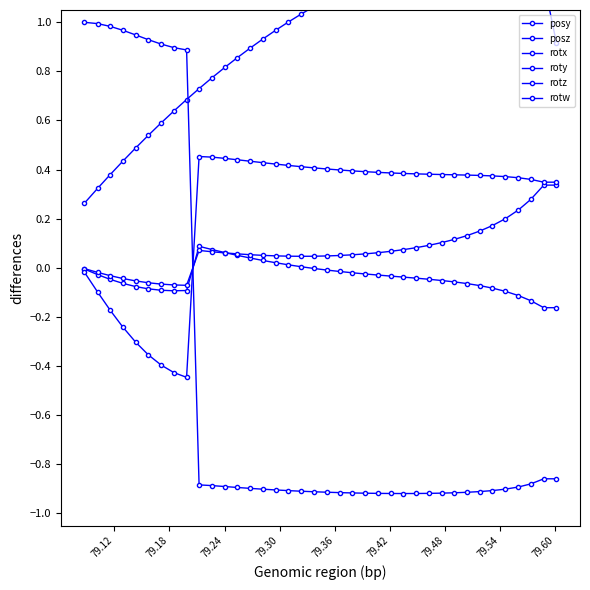

The rotz series shows -0.3 at 79.18. True or false?

False